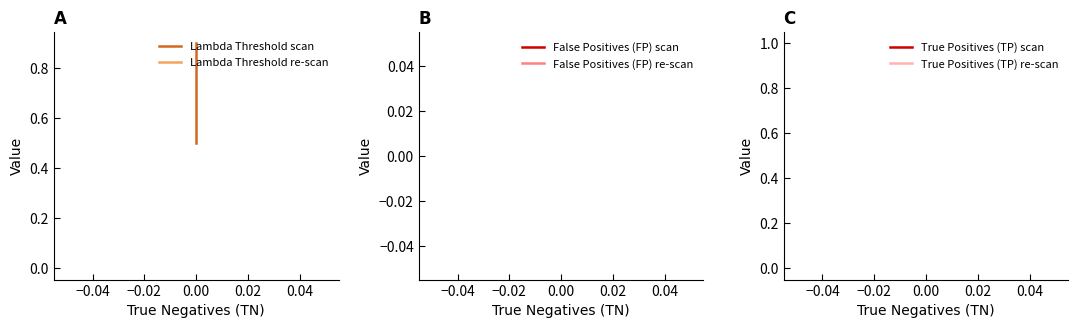

What is the sum of all Lambda Threshold scan values?

6.3